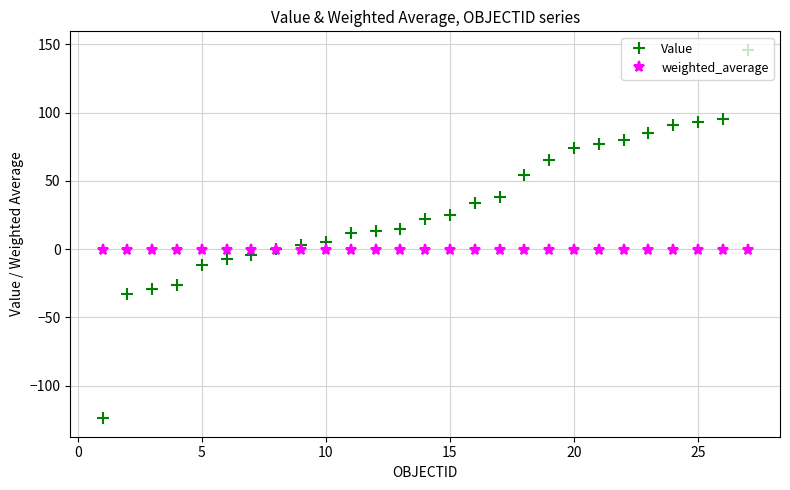

Is this an area chart (filled region under the line)?

No